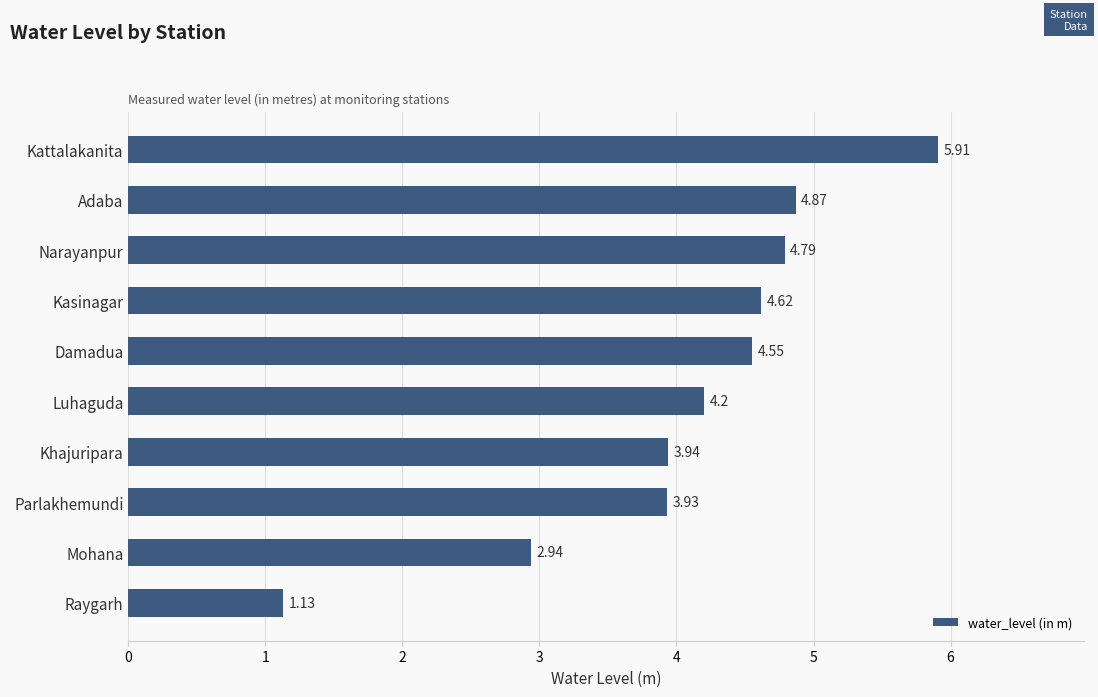

Which has a higher value, Luhaguda or Adaba?

Adaba